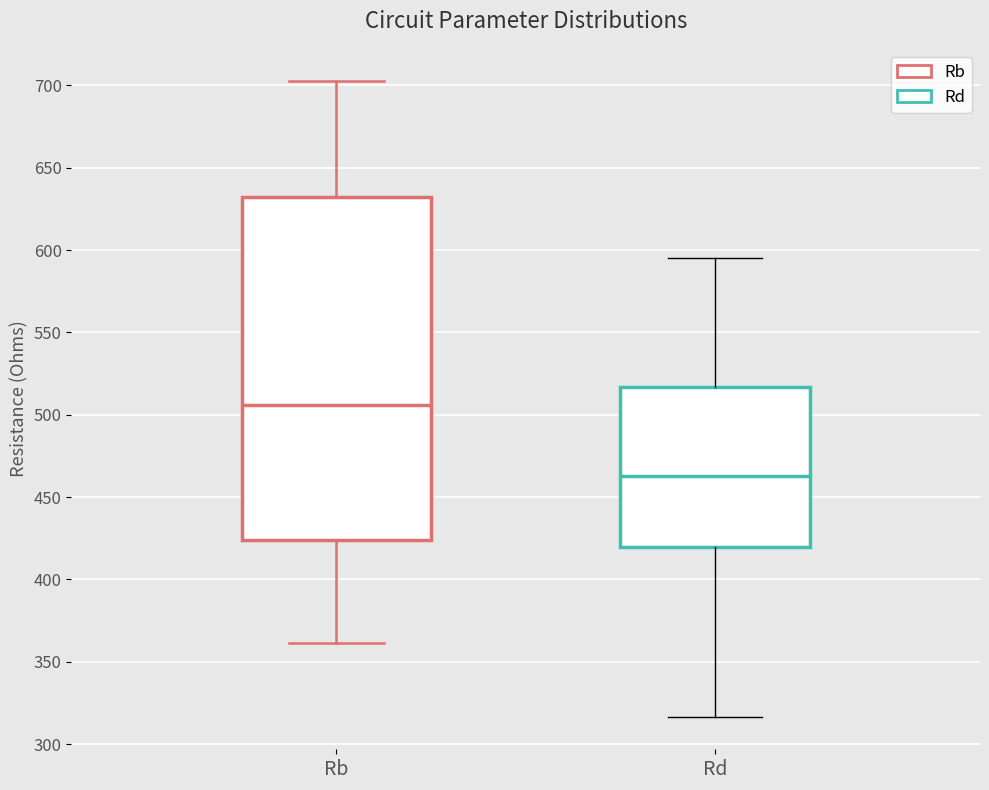

Which box's median line is the highest?

Rb